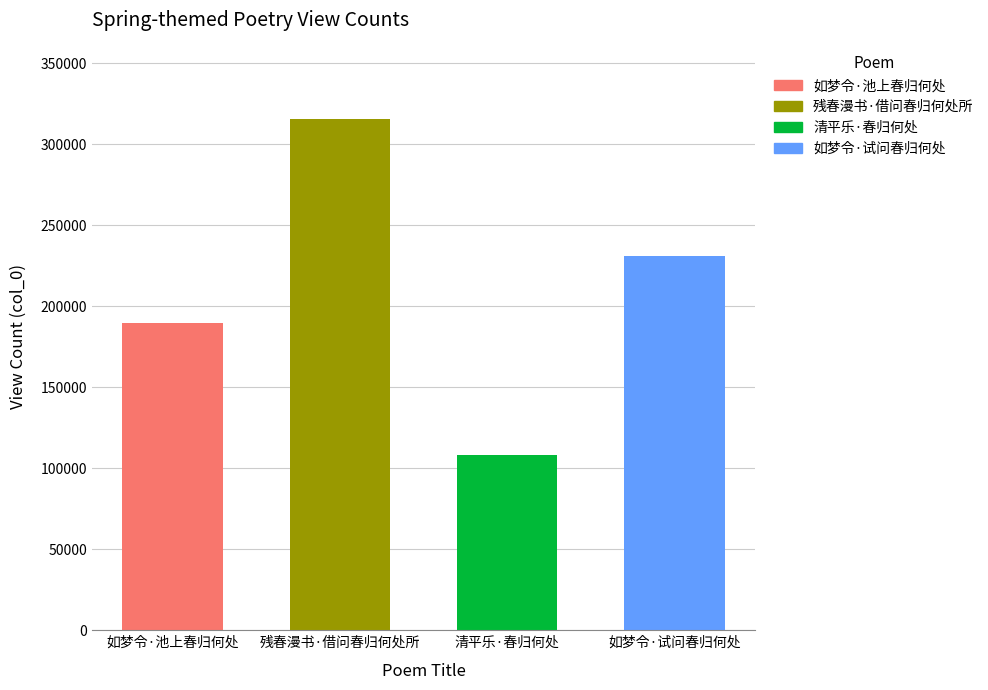

What is the ratio of the value at 如梦令·池上春归何处 to the value at 清平乐·春归何处?

1.7